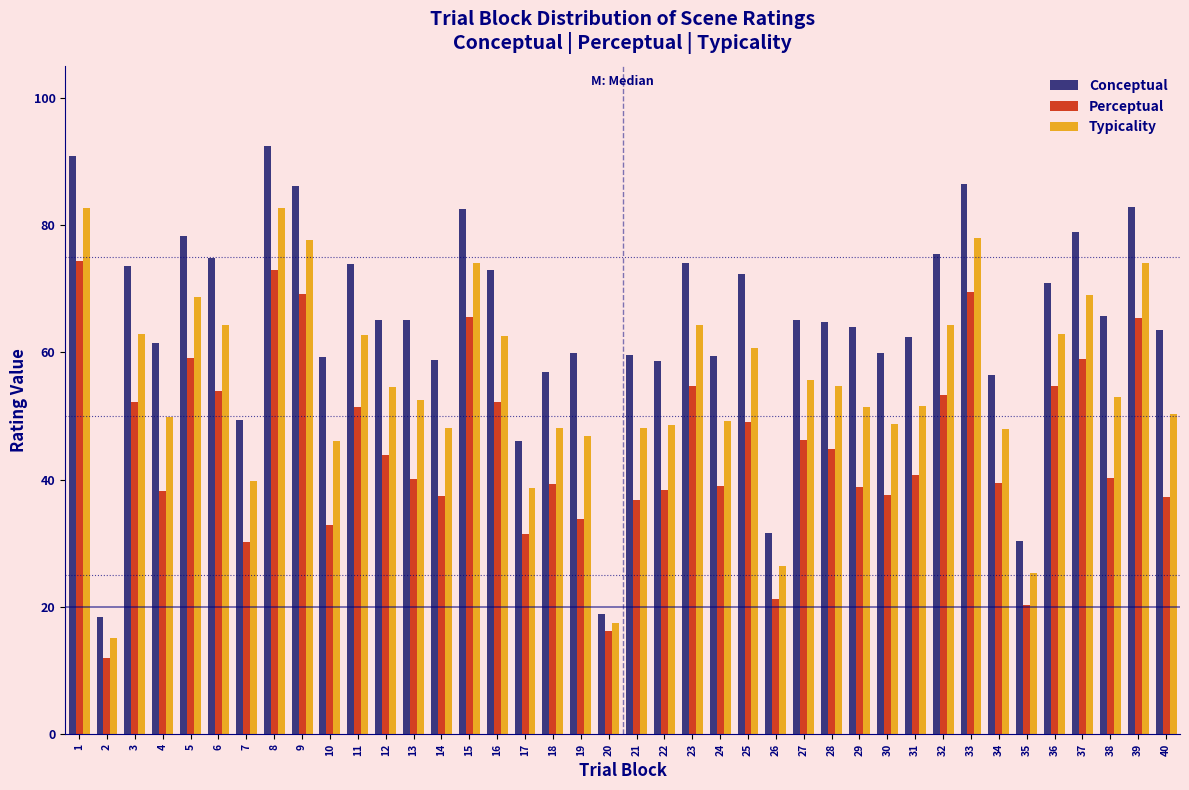

List the series in order of their overall mean, lowest first.

Perceptual, Typicality, Conceptual